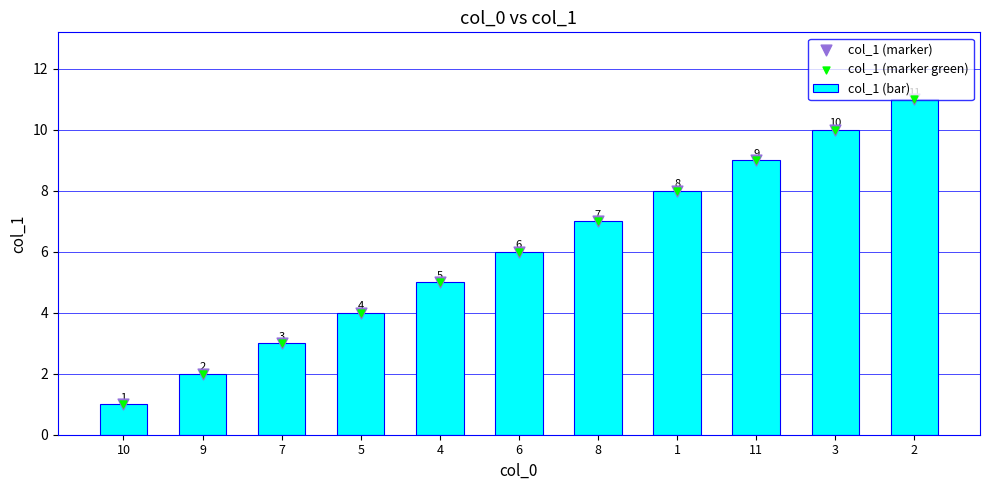

At how many categories does at least one series exceed 6?

5